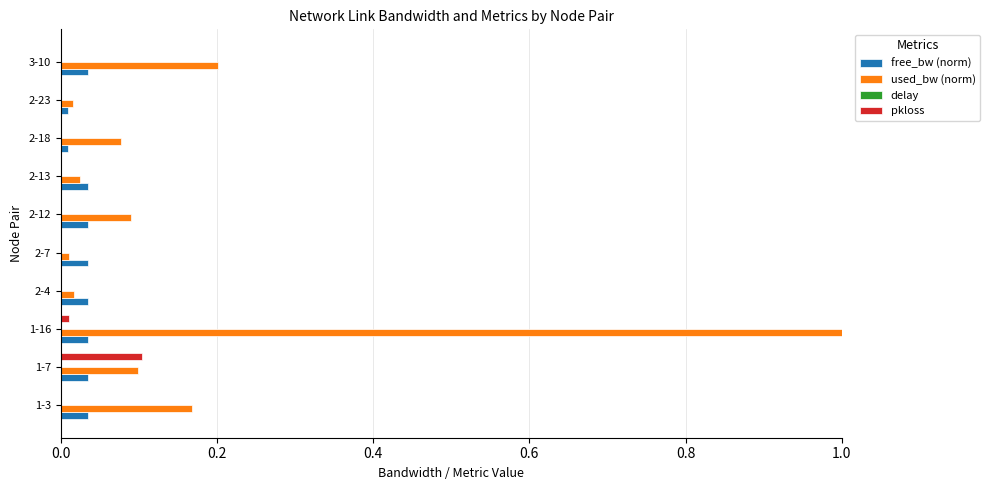

Is it true that used_bw (norm) equals 0.1 at 2-18?

True